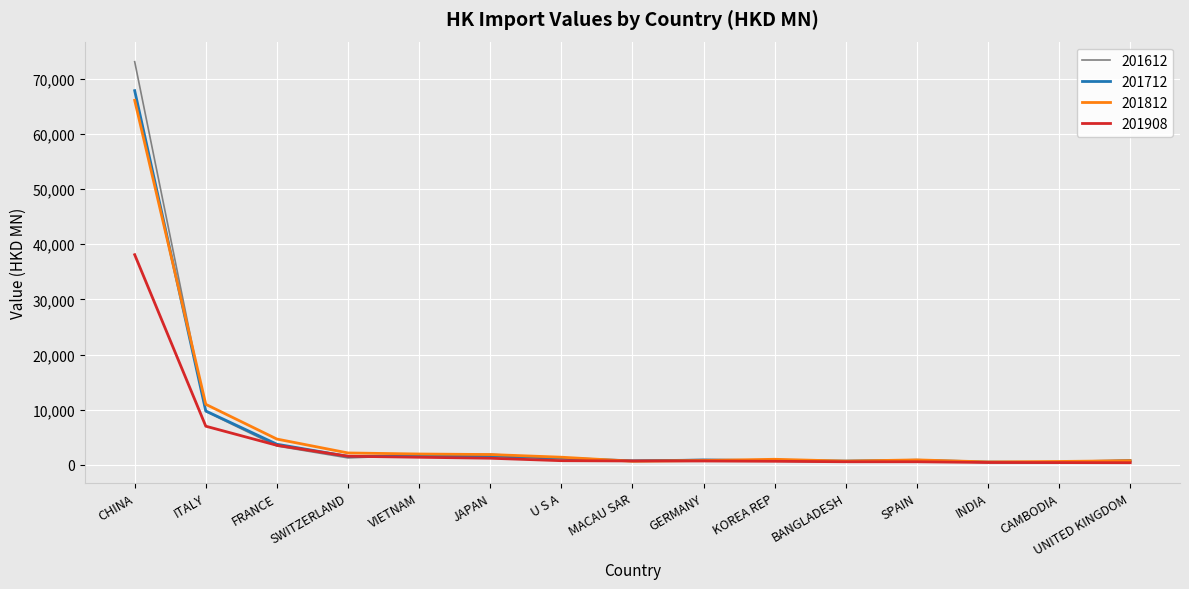

Is this an area chart (filled region under the line)?

No